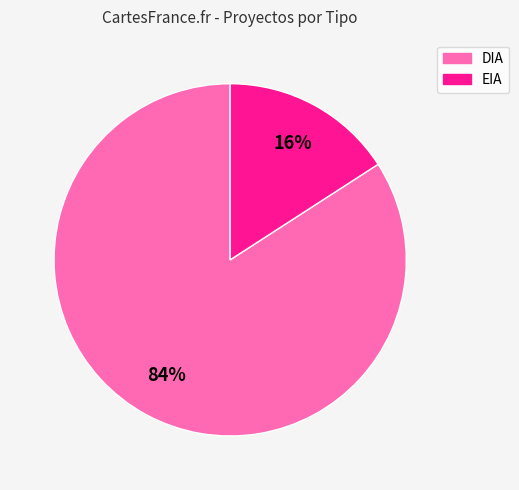

Which has a higher value, DIA or EIA?

DIA